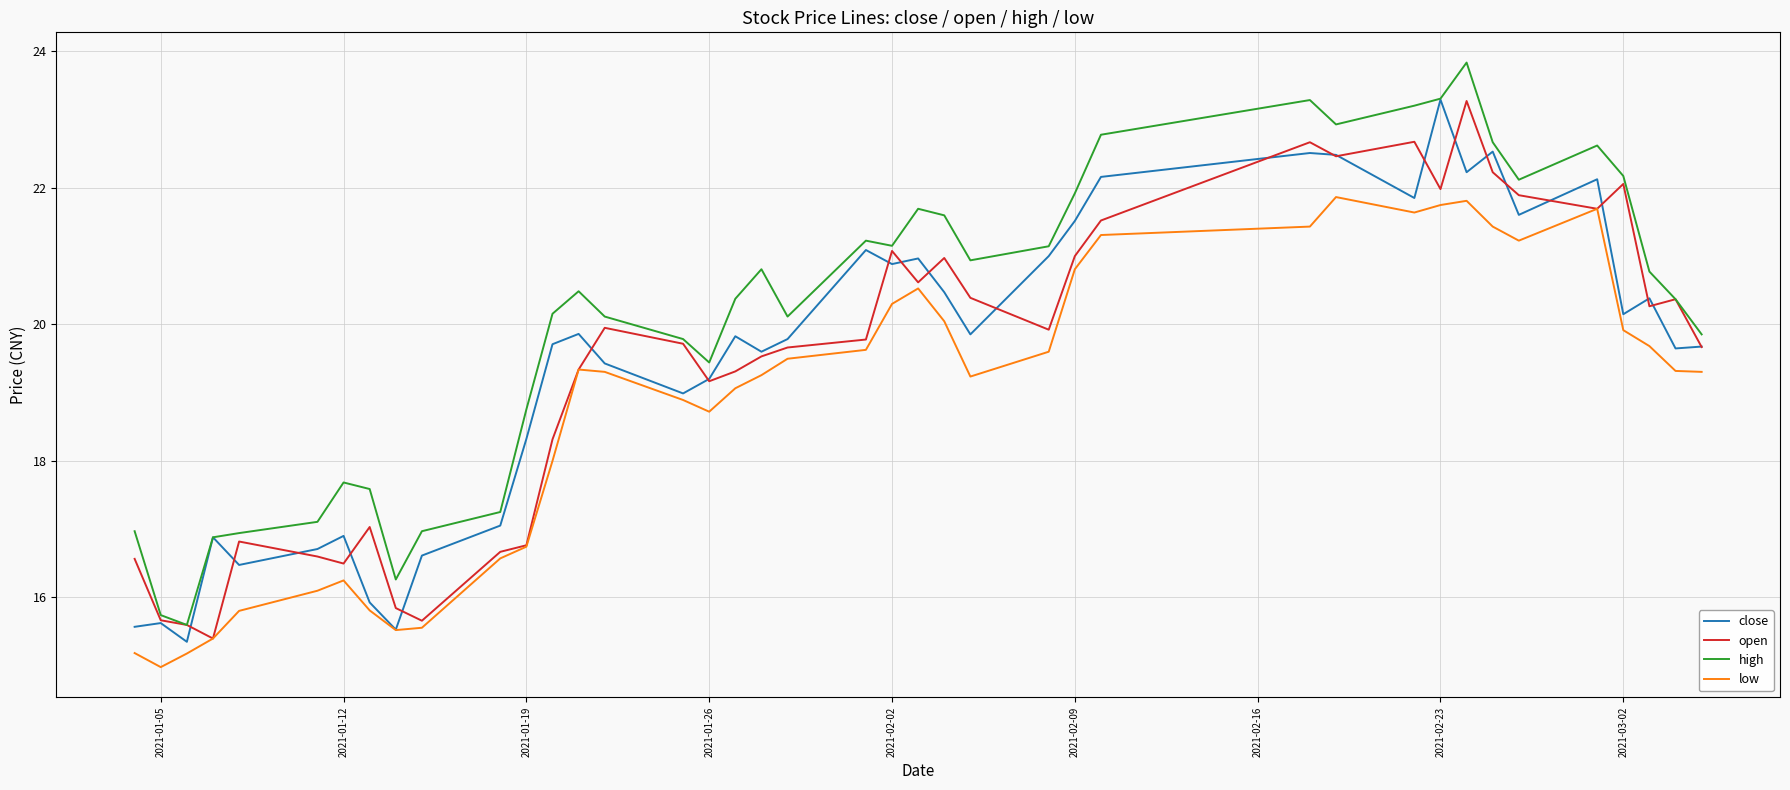

What is the smallest value displayed?

15.0